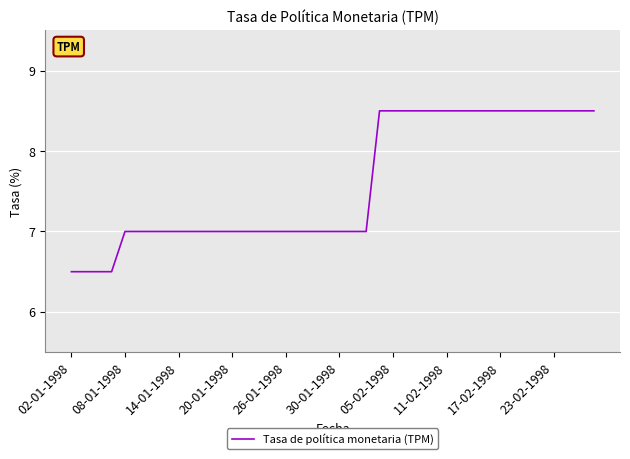

How many lines are shown in the chart?

1